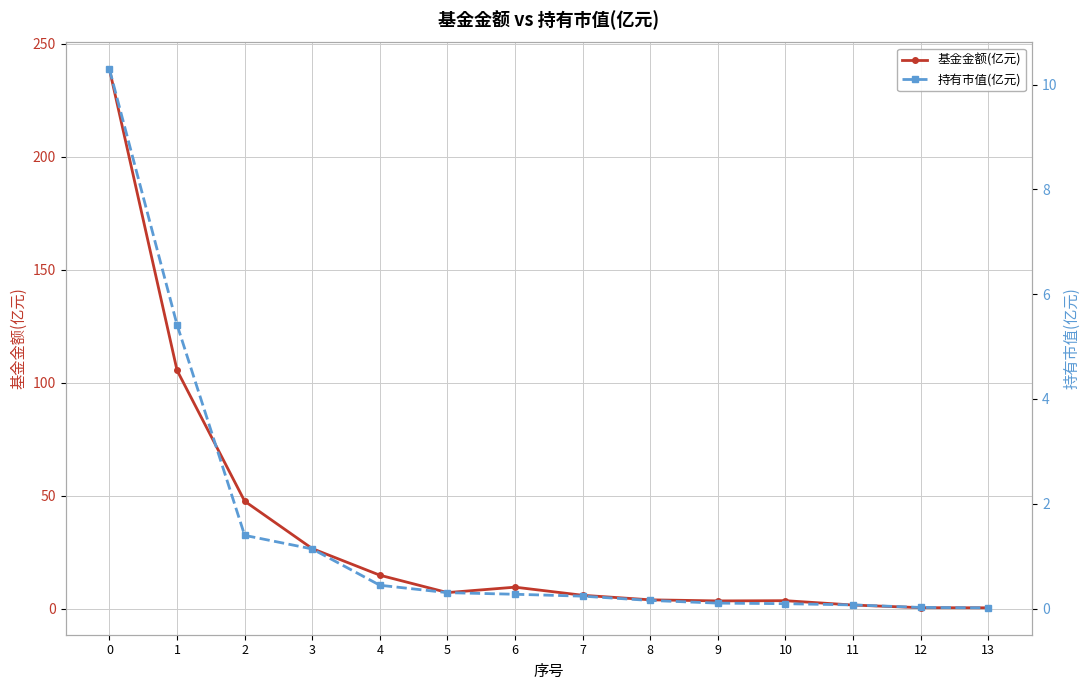

What is the sum of all 持有市值(亿元) values?

20.0